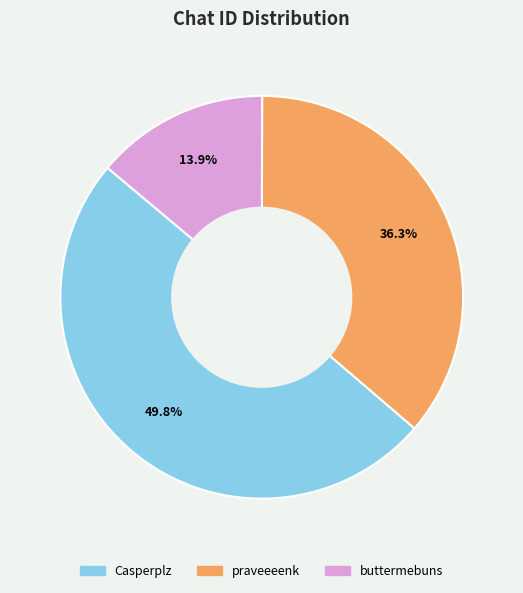

Does any single category account for the majority?

No